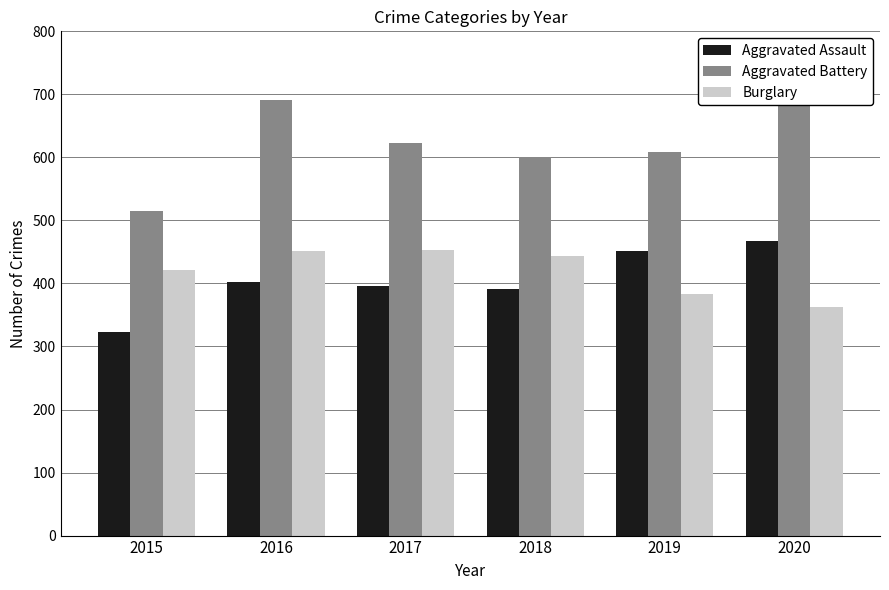

What is the value of the Burglary bar at the 4th from the left?

443